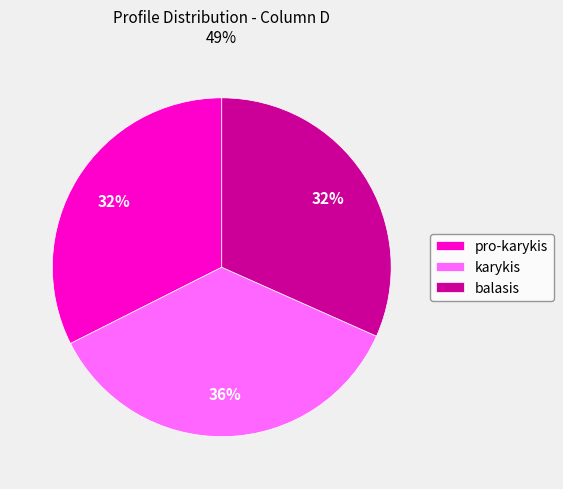

What is the largest slice in the pie chart?

karykis